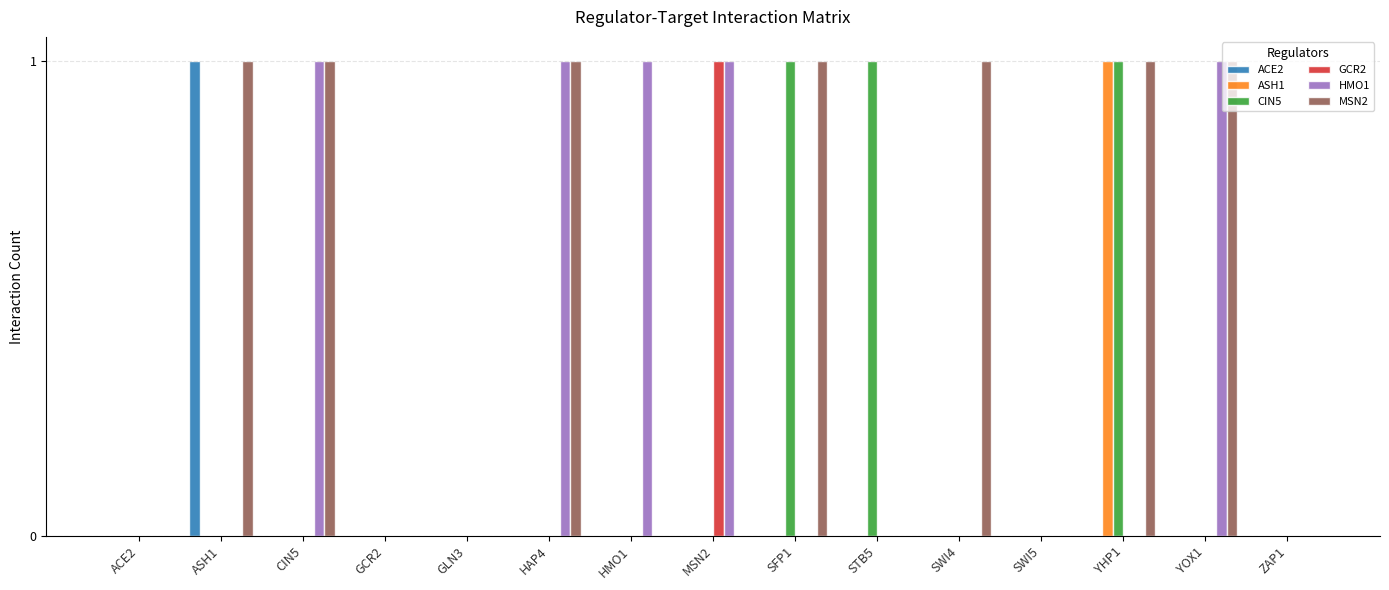

Is it true that GCR2 equals -1 at STB5?

False